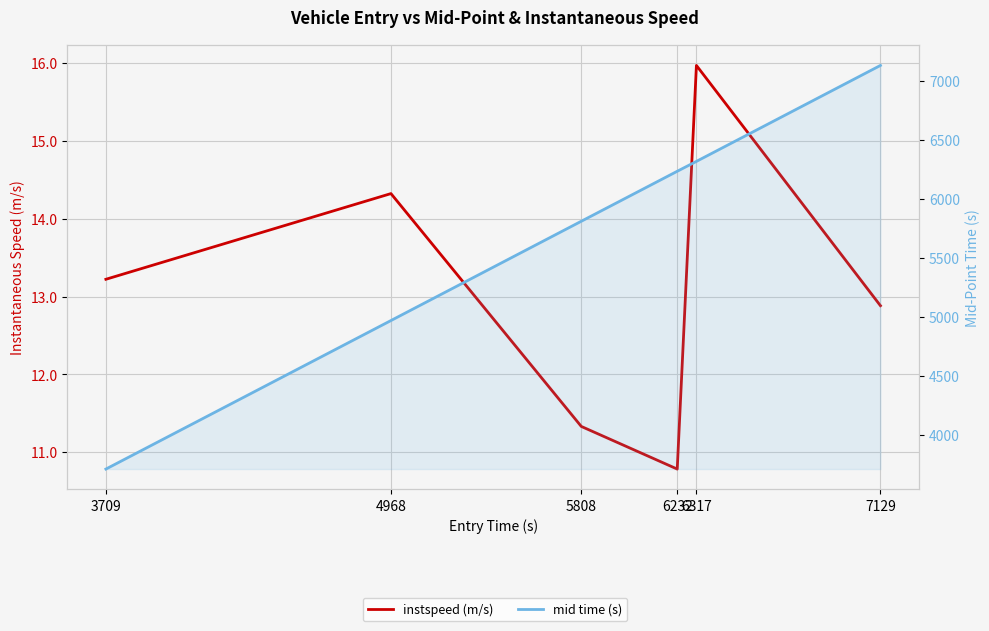

What are all the series names shown in the legend?

instspeed (m/s), mid time (s)